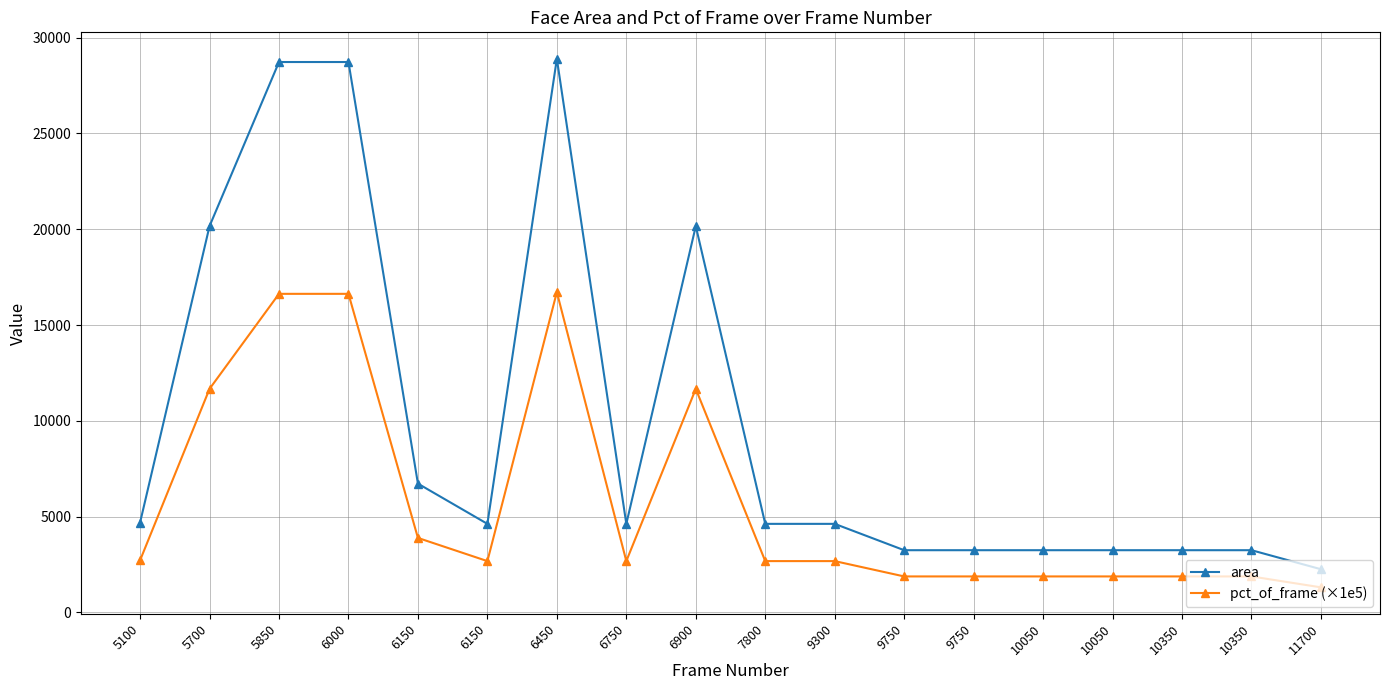

How many values in the area series are below 4624?

7